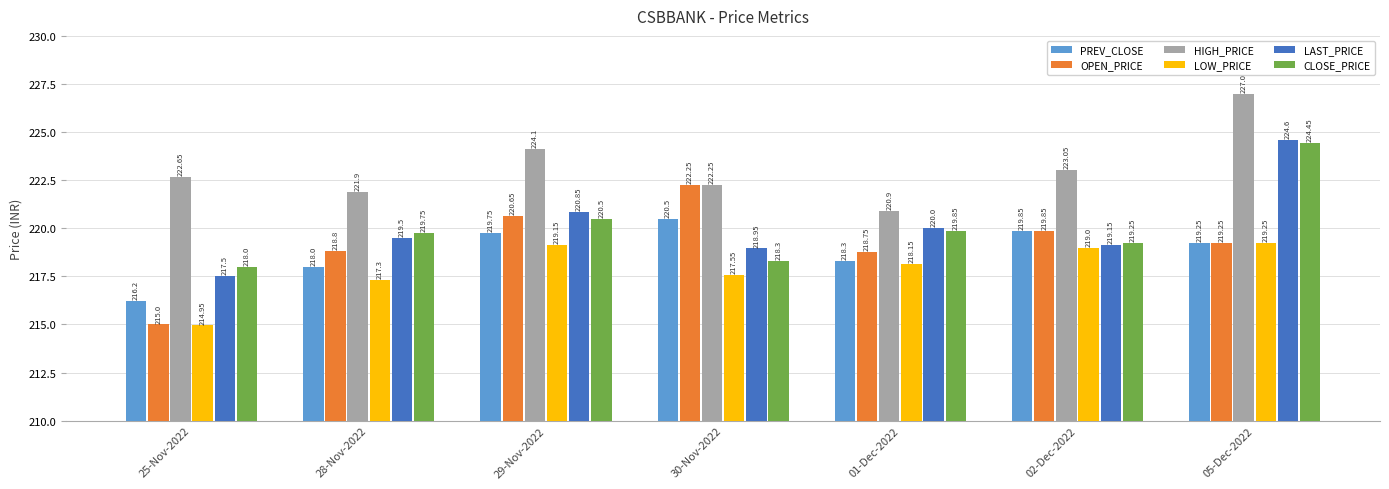

At how many categories does at least one series exceed 218?

7